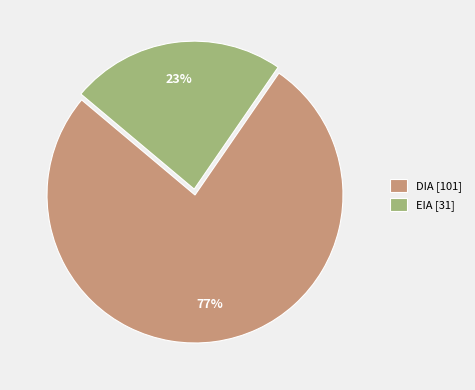

True or false: EIA accounts for 33% of the total.

False